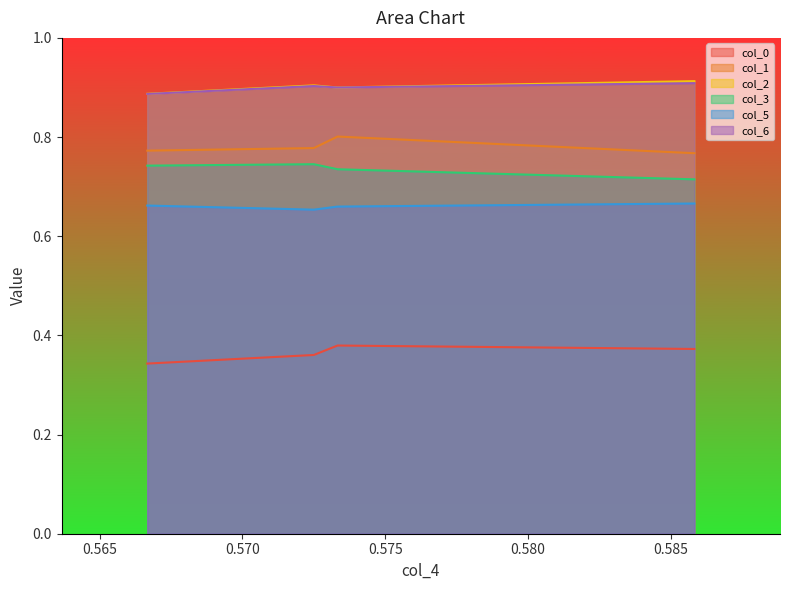

What is the total value across all series at 0.5725?

4.3